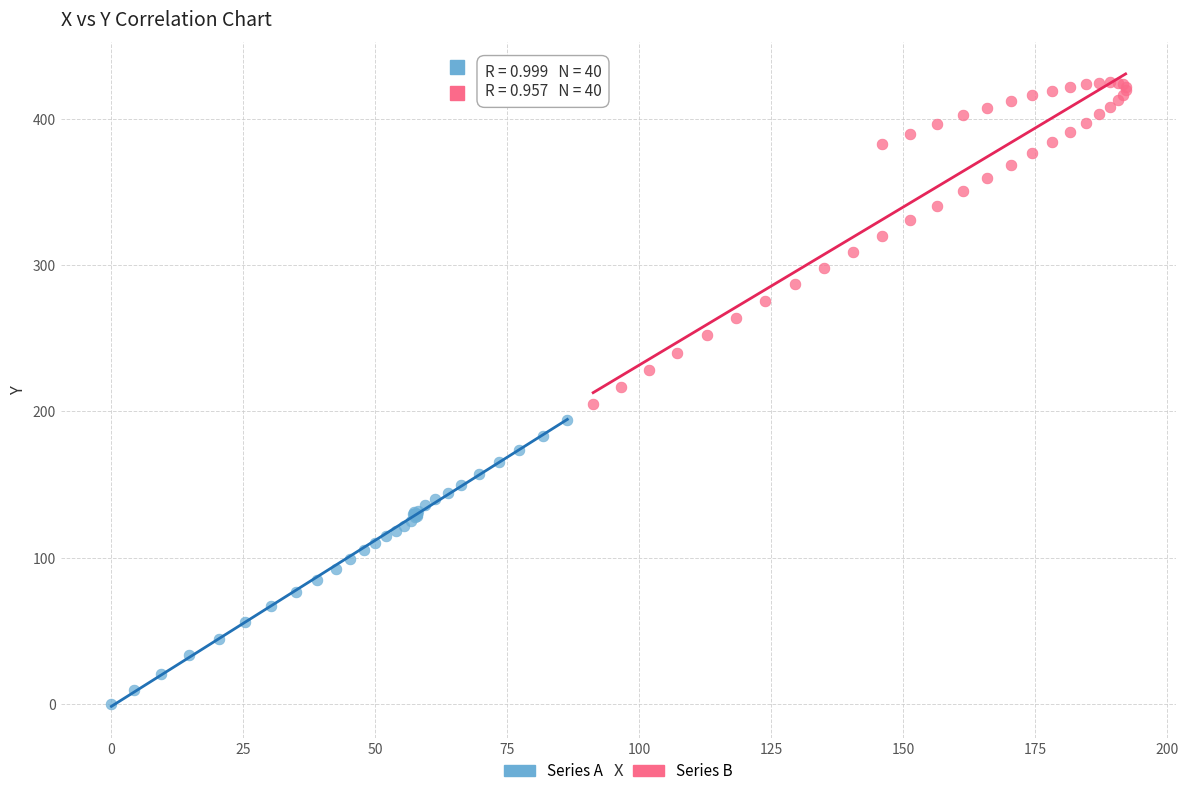

Which series has the widest spread of Y values?

Series B